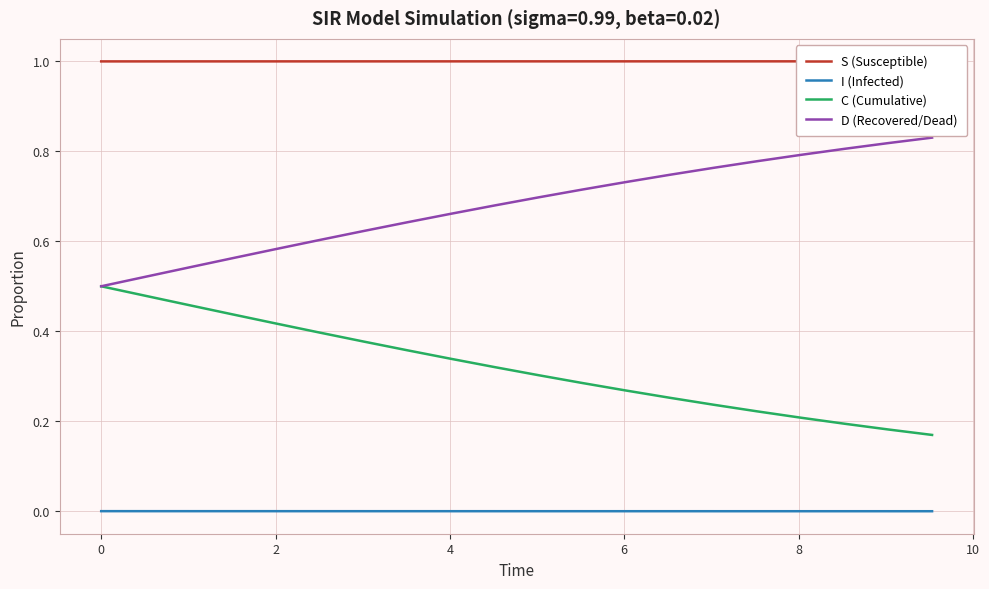

How many distinct data groups are displayed?

4